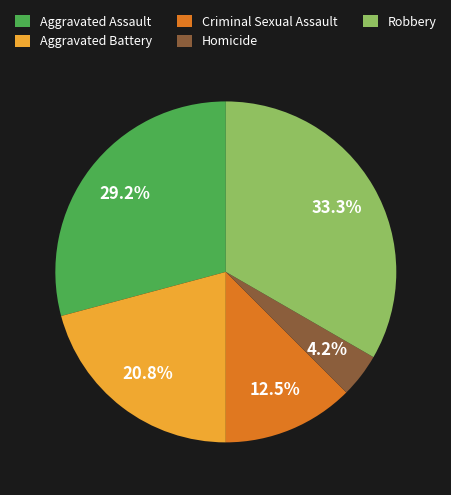

What portion of the pie excludes Robbery?

66.7%